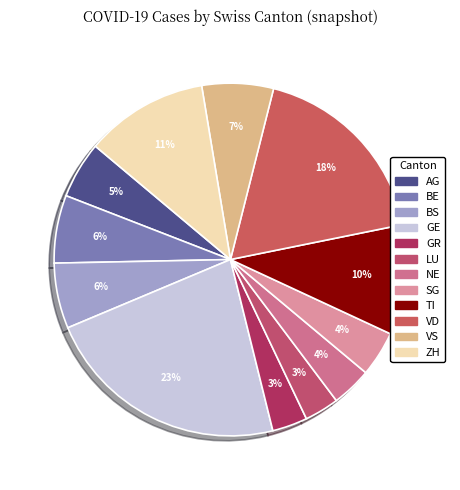

How many segments does this pie chart have?

12